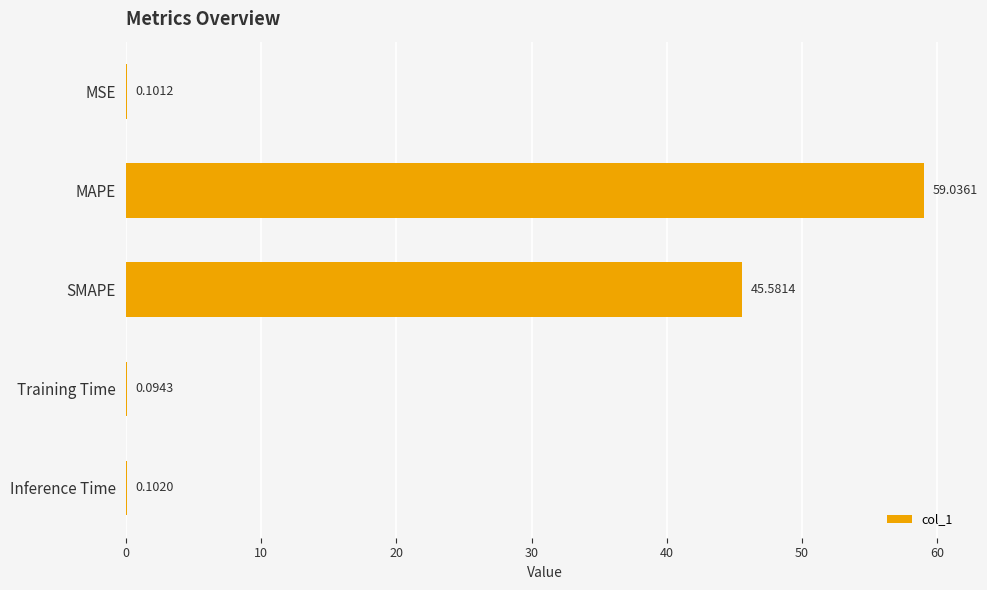

Which category has the highest value across all series?

MAPE